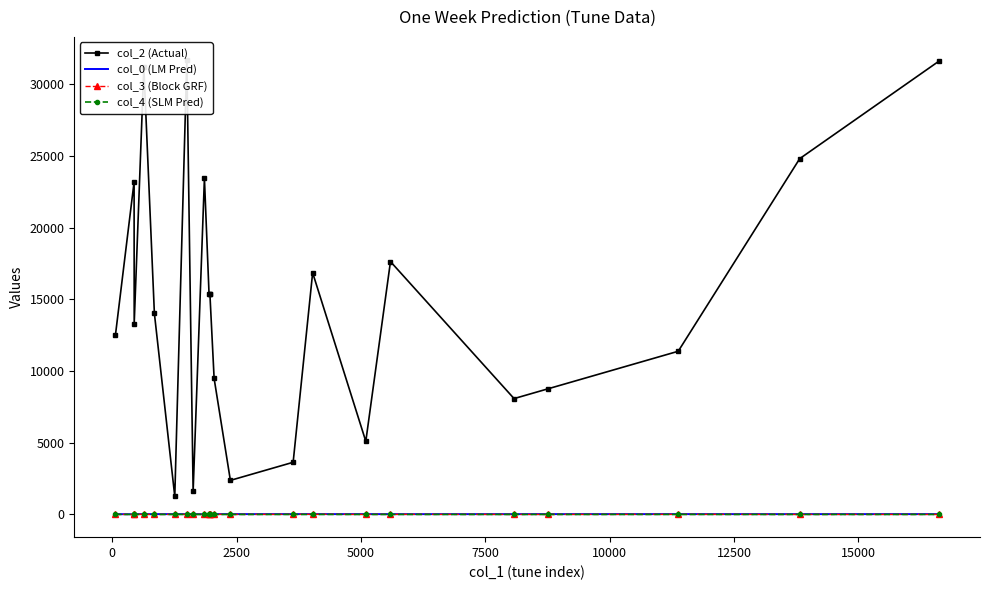

Which series changed the most between 0 and 12500?

col_2 (Actual)